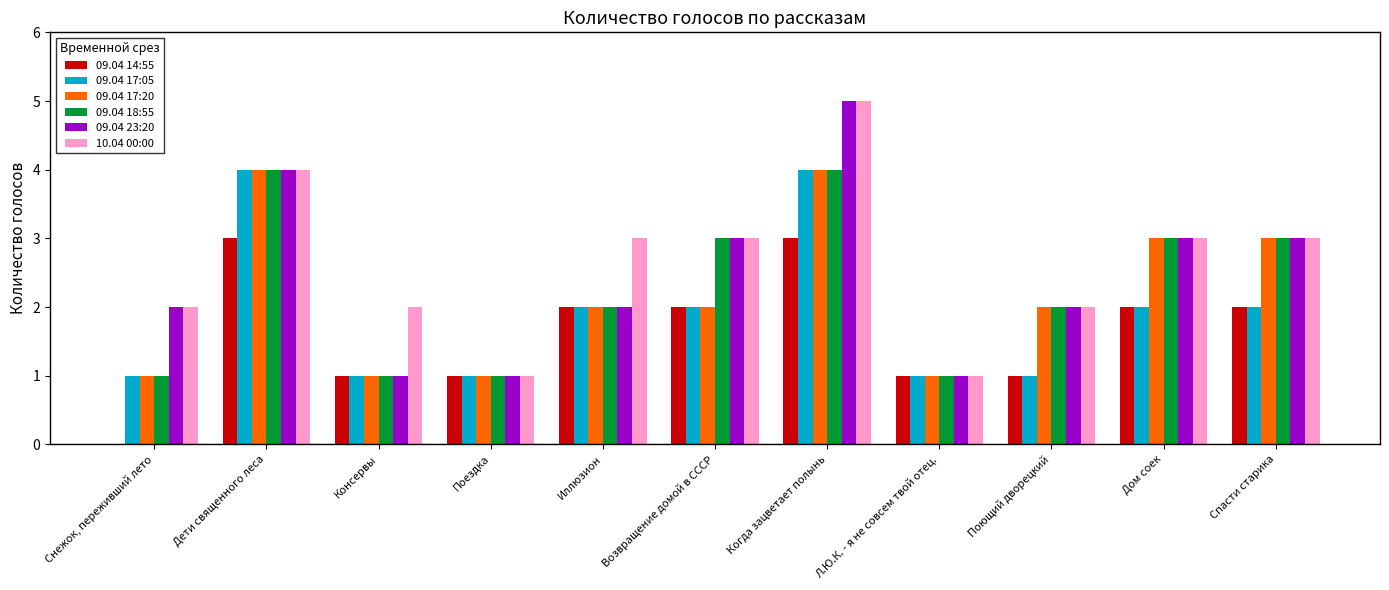

What is the sum of the 09.04 23:20 values at Снежок, переживший лето and Дом соек?

5